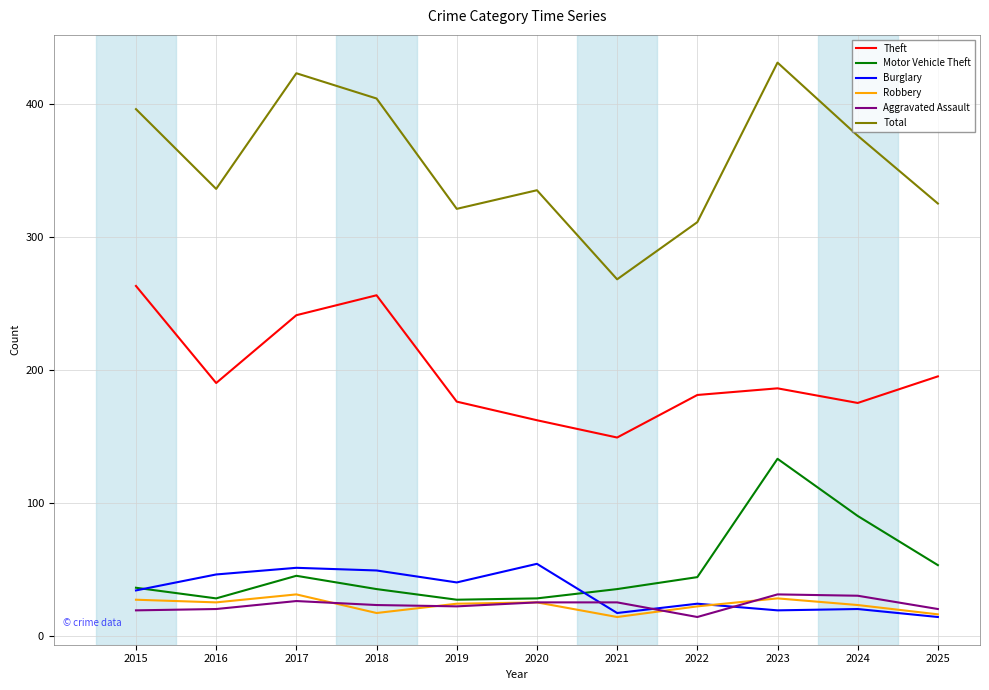

What is the total value across all series at 2022?

596